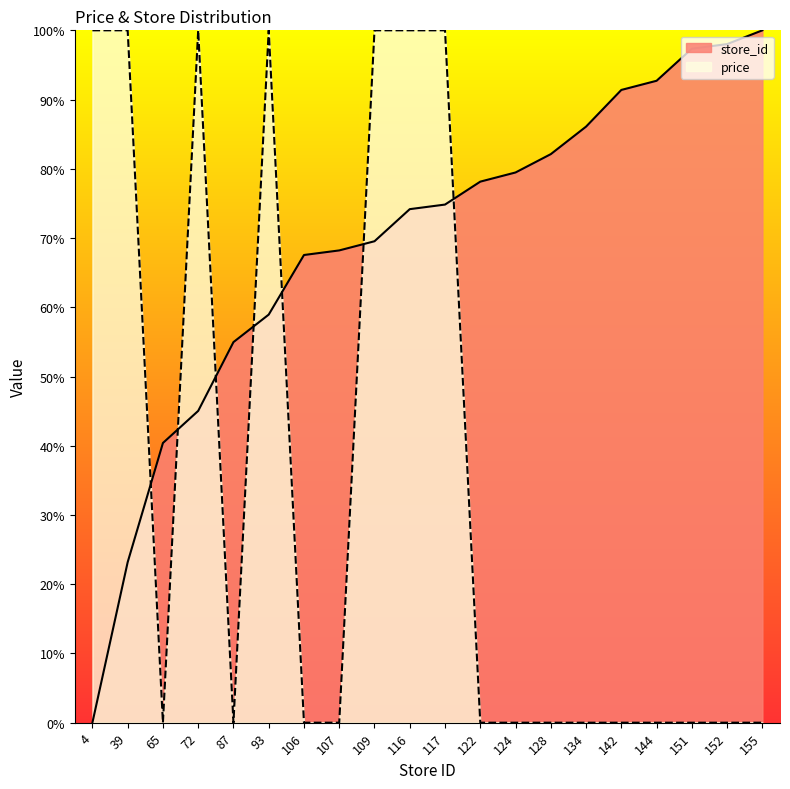

Which series has the widest spread of values?

price